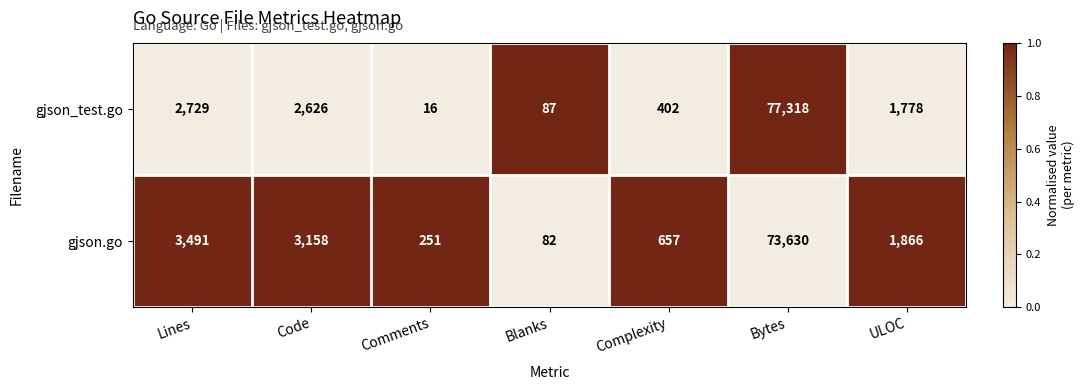

Which series has the largest range (max minus min)?

gjson_test.go